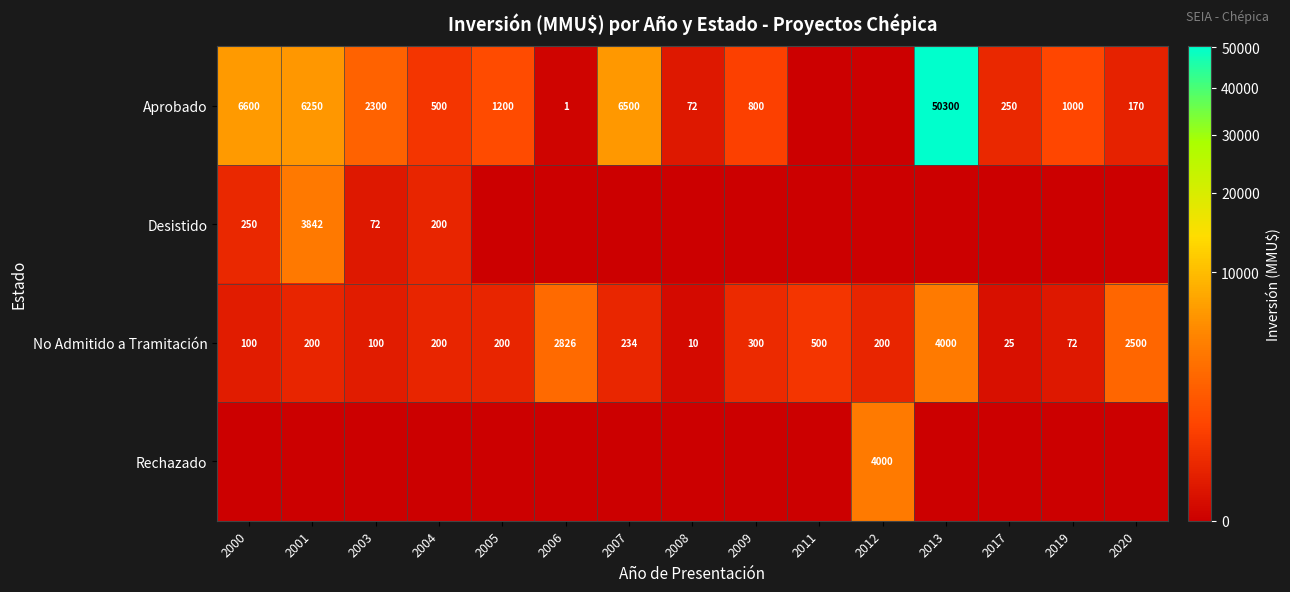

The No Admitido a Tramitación series shows 16 at 2008. True or false?

False